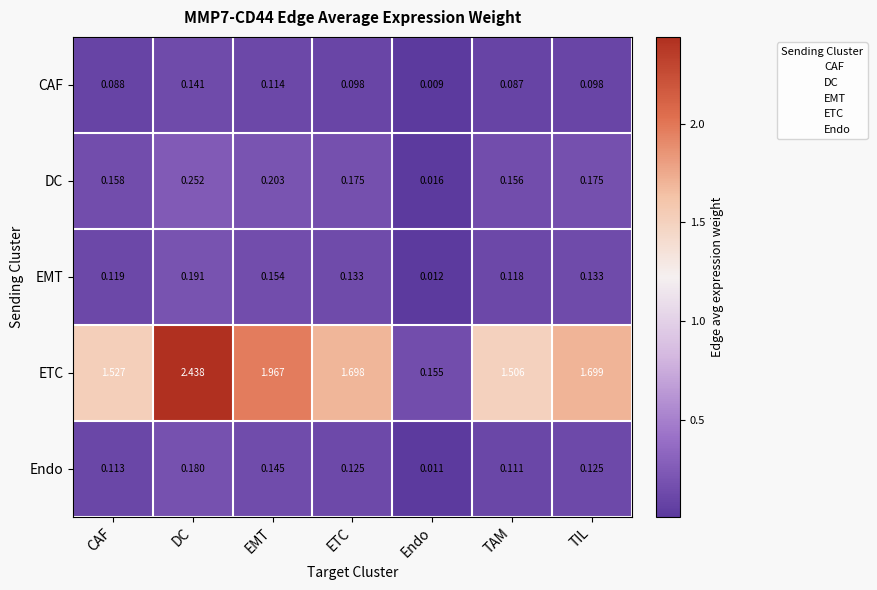

Which category has the lowest value across all series?

Endo